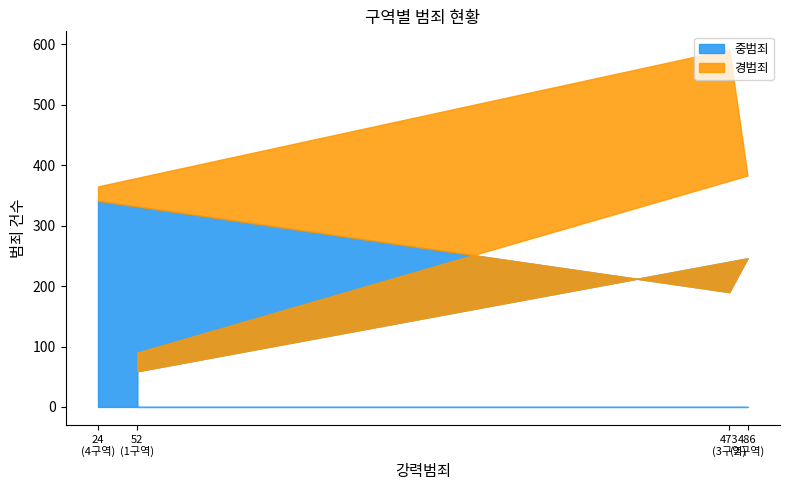

Rank the series at 4구역 from lowest to highest value.

경범죄, 중범죄